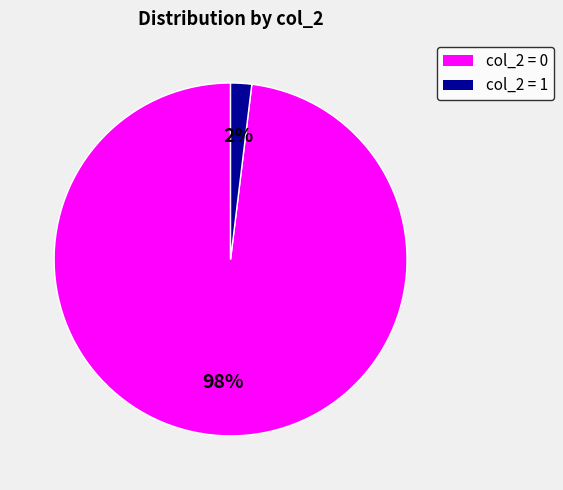

Does any single category account for the majority?

Yes